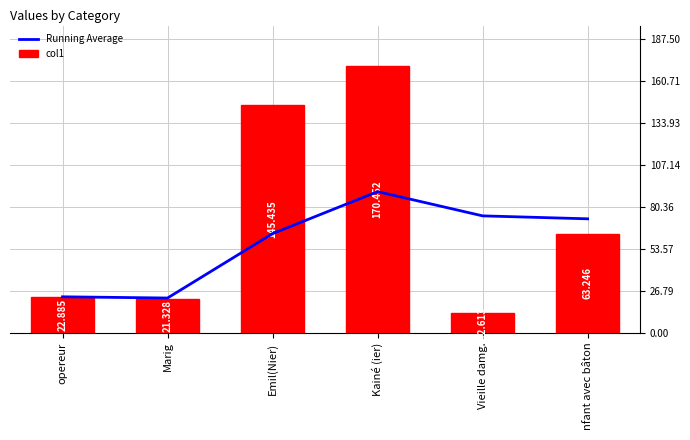

What is the difference between the highest and lowest values at Kainé (ier)?

80.4